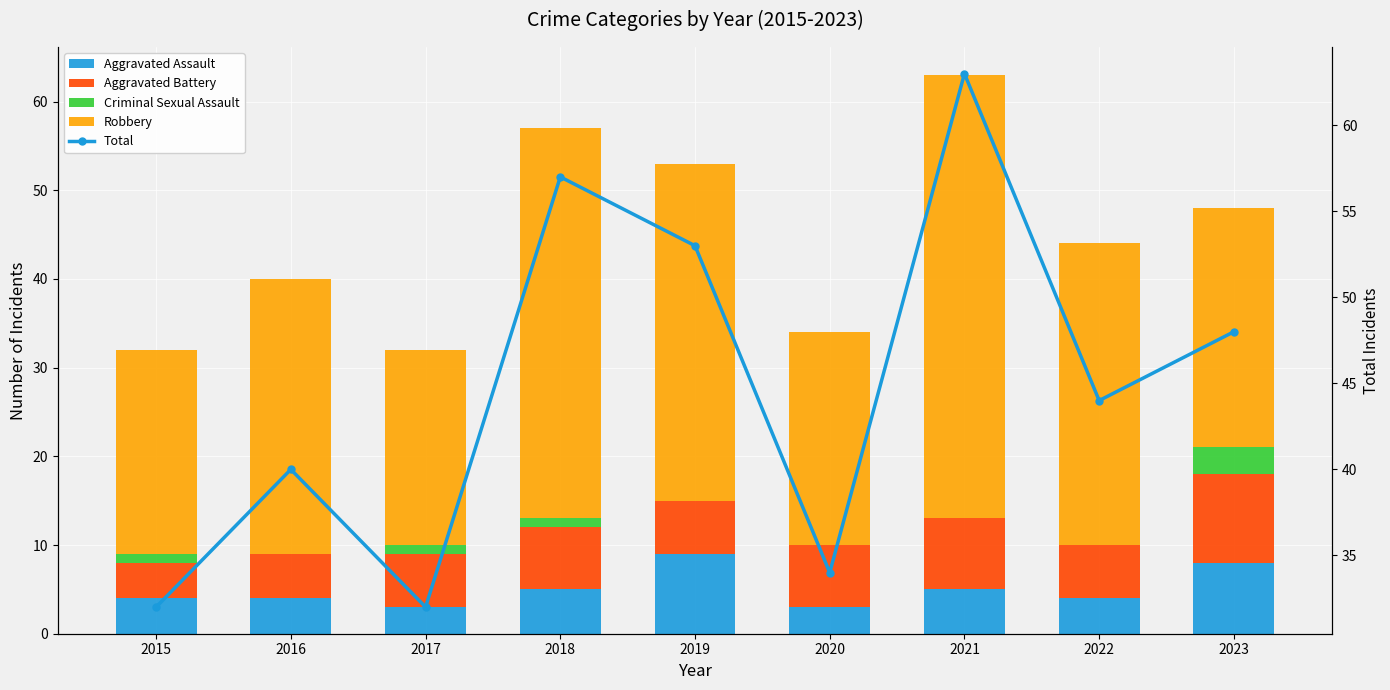

List the labels in order of Aggravated Assault value, largest first.

2019, 2023, 2018, 2021, 2015, 2016, 2022, 2017, 2020